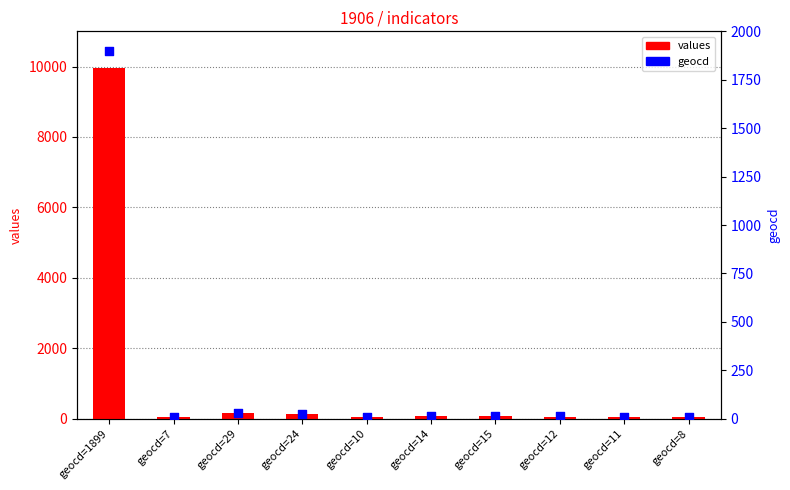

Which series reaches the maximum Y coordinate?

values